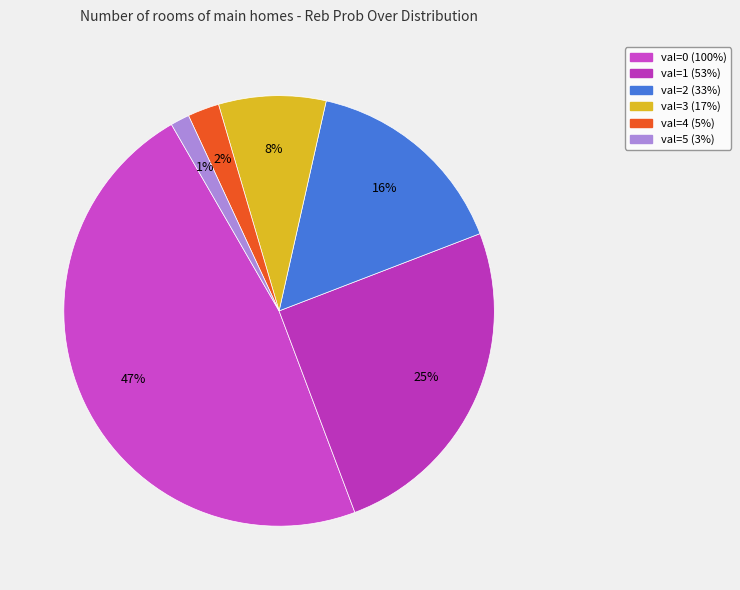

Which slice is the largest?

val=0